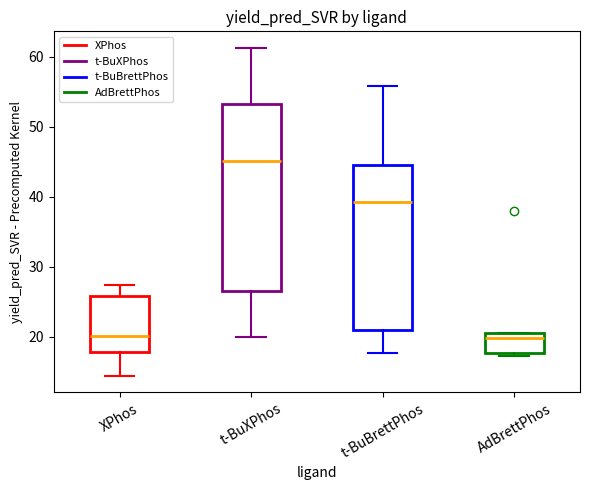

Reading left to right, read every box against the y-axis: the position of its median line, the range the box covers, and the ends of its whiskers. The values are not printed on the chart, so give them approximately, as read against the axis.

XPhos: median 20, box 18 to 26, whiskers 14 to 27
t-BuXPhos: median 45, box 26 to 53, whiskers 20 to 61
t-BuBrettPhos: median 39, box 21 to 45, whiskers 18 to 56
AdBrettPhos: median 20 (just below the box's upper edge), box 18 to 20, whiskers 17 to 20